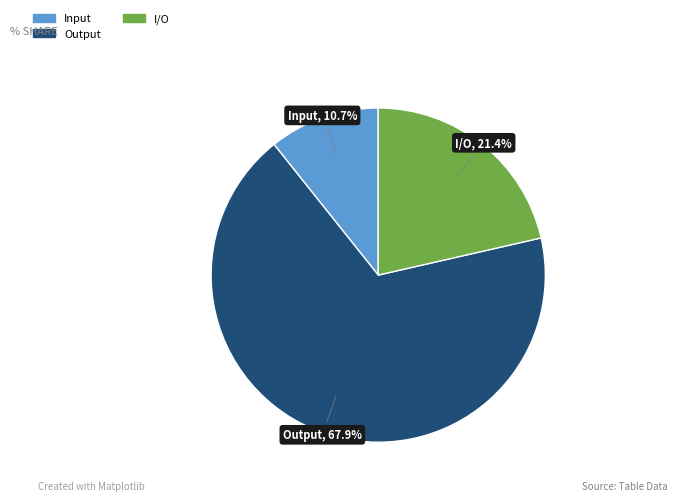

To the nearest percent, what is the average slice percentage?

33%